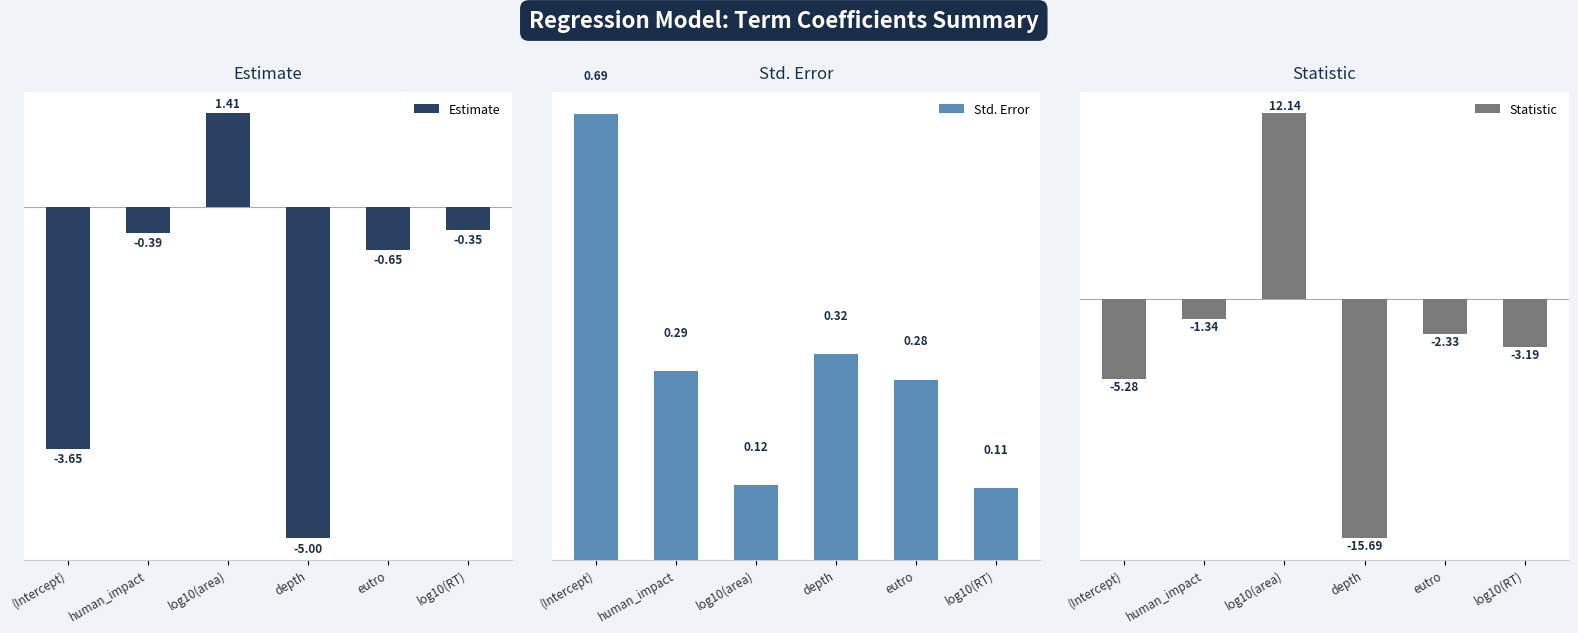

Where is Estimate nearest to the value -1?

eutro